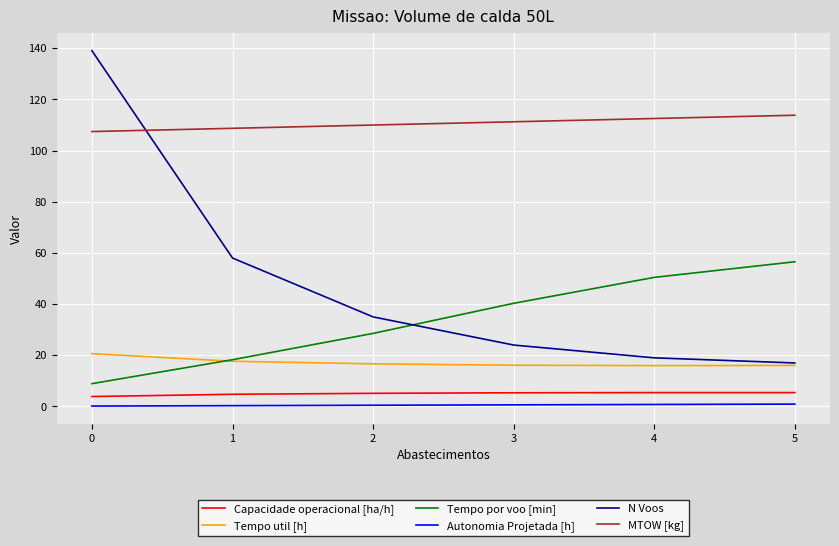

Between 1 and 3, which series saw the biggest shift?

N Voos